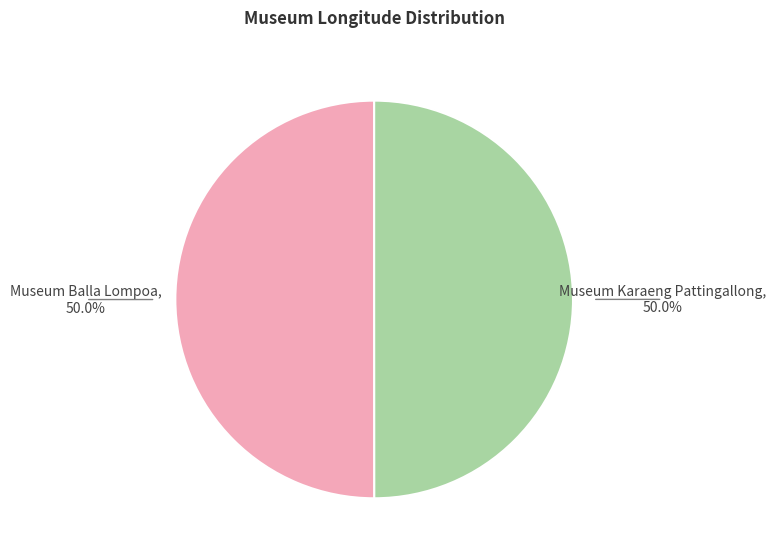

Rank the categories by value from highest to lowest.

Museum Balla Lompoa, Museum Karaeng Pattingallong